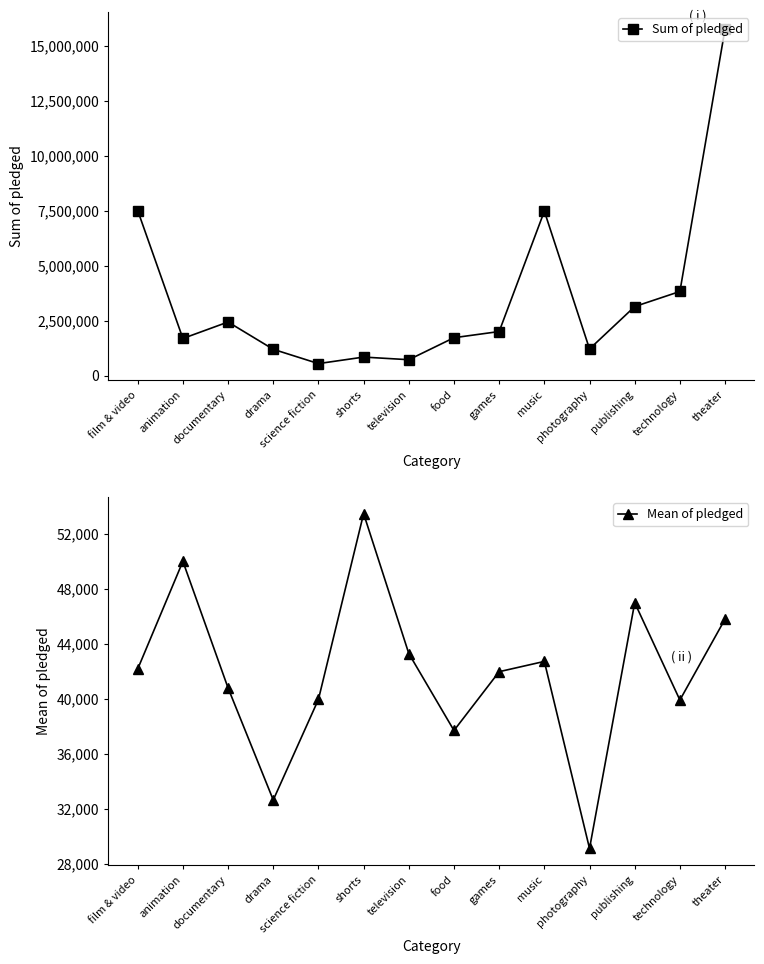

Which has a higher value, television or music?

music